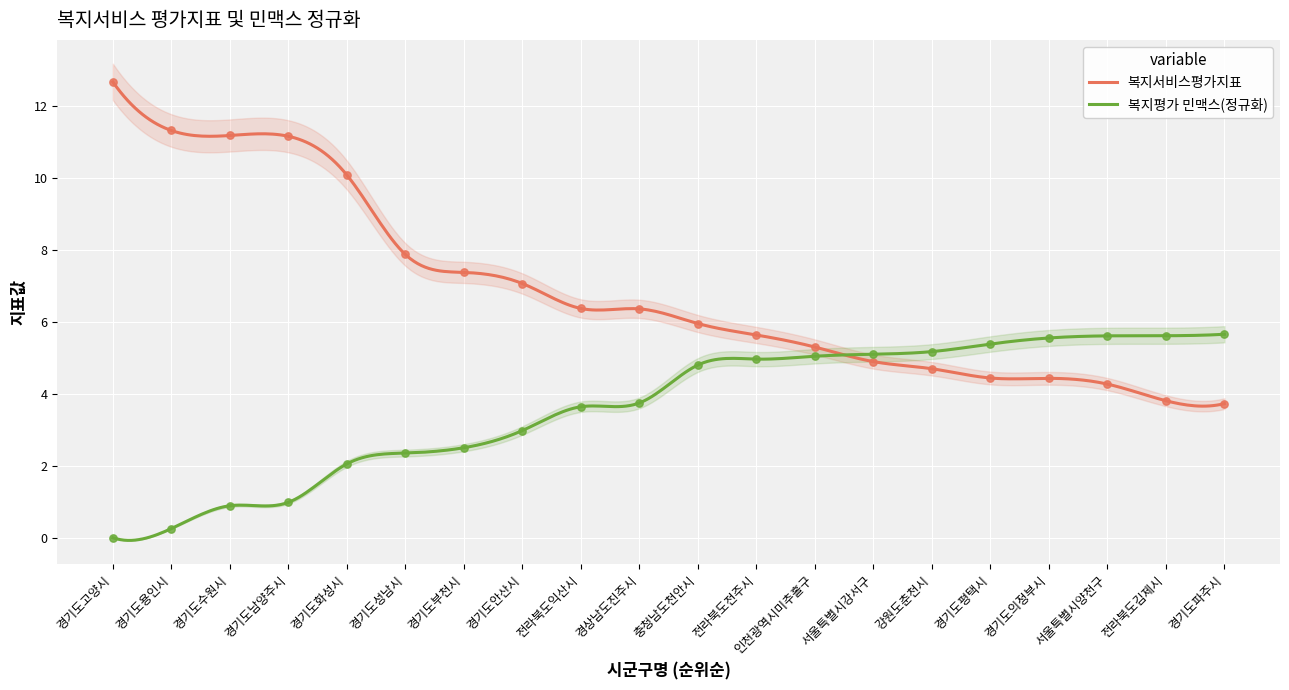

Which series contains the lowest Y value?

복지평가 민맥스(정규화)